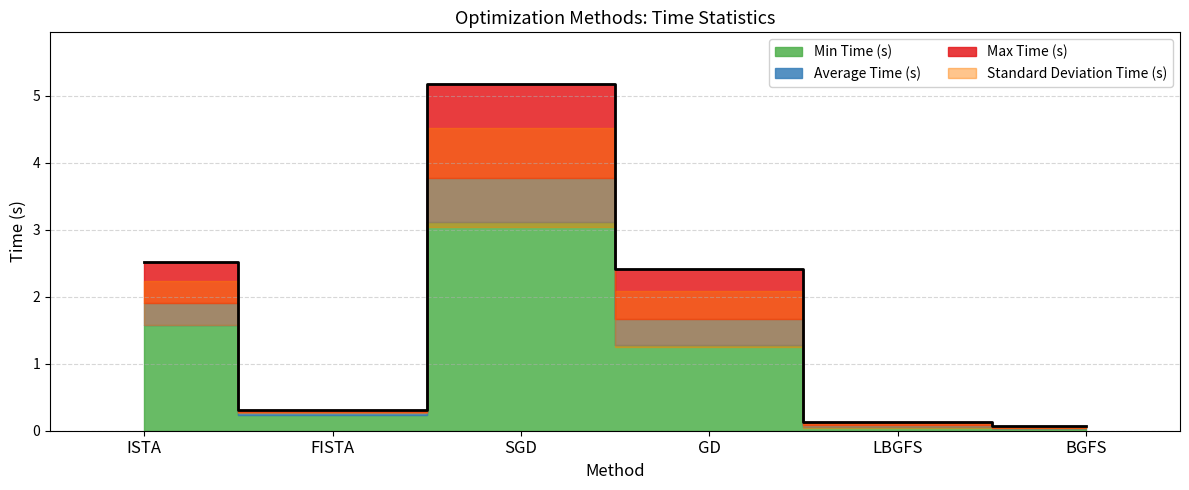

At how many categories does at least one series exceed 4?

1